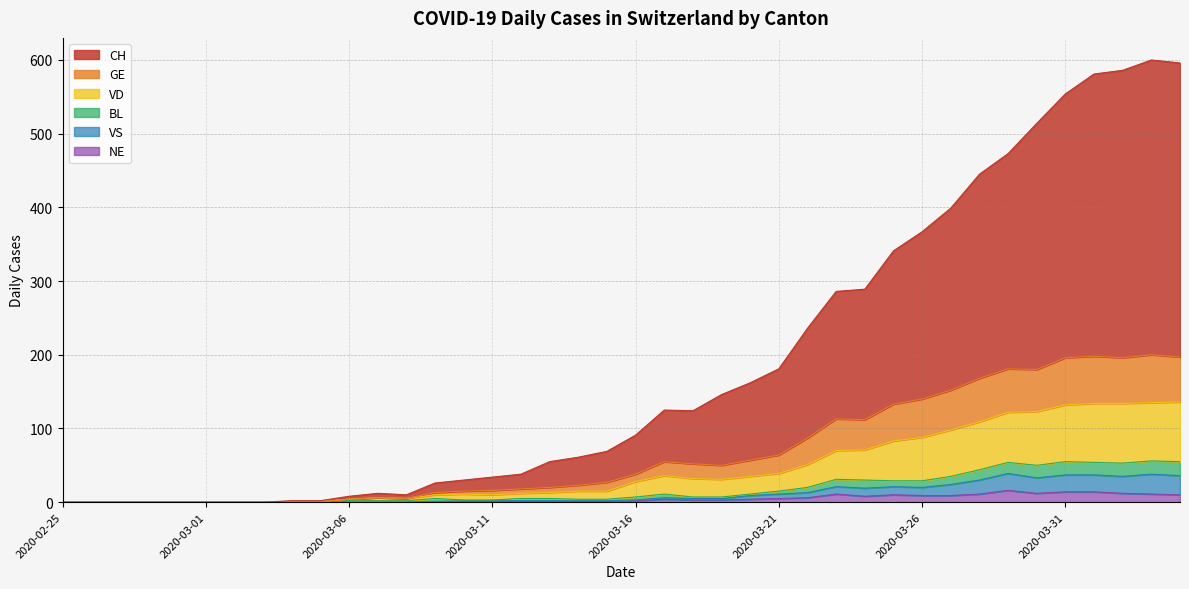

True or false: VS and NE cross at least once.

False